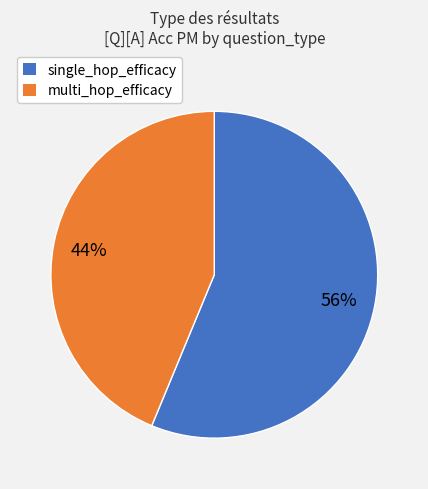

Combined, do single_hop_efficacy and multi_hop_efficacy account for over 50%?

Yes